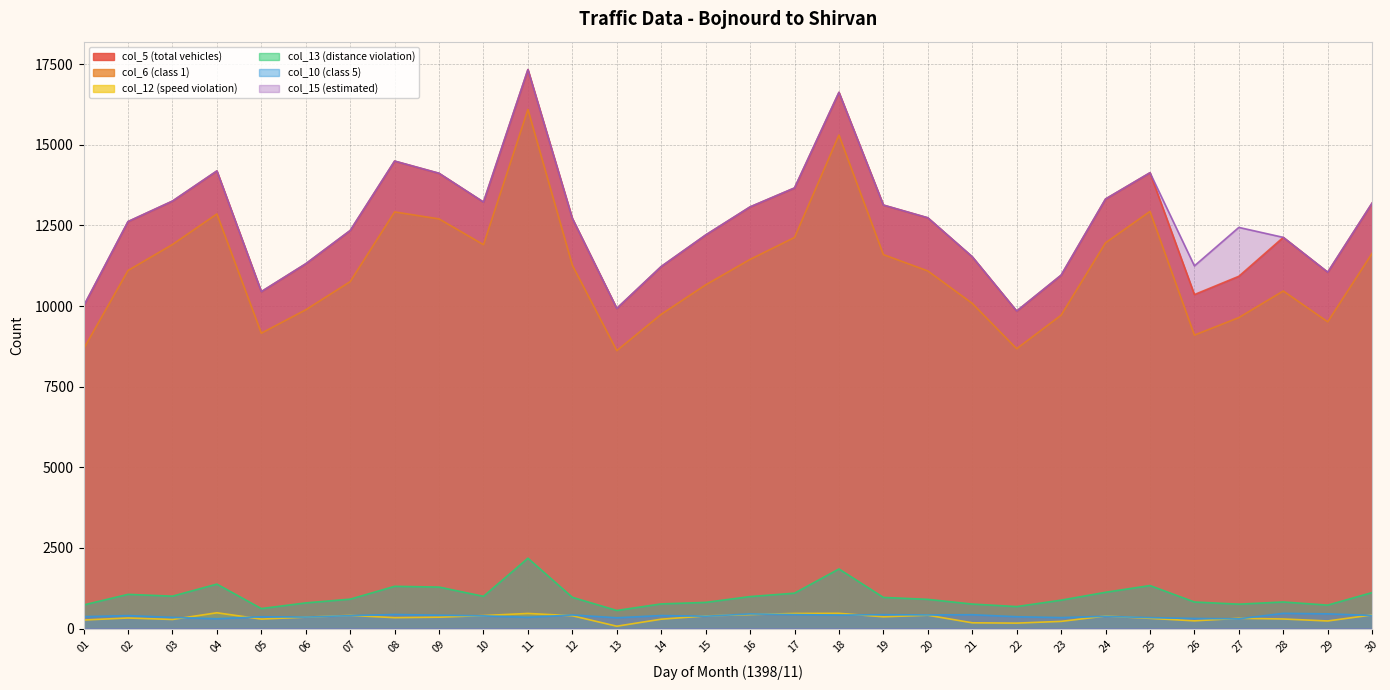

Where is the first local maximum for col_15 (estimated)?

04